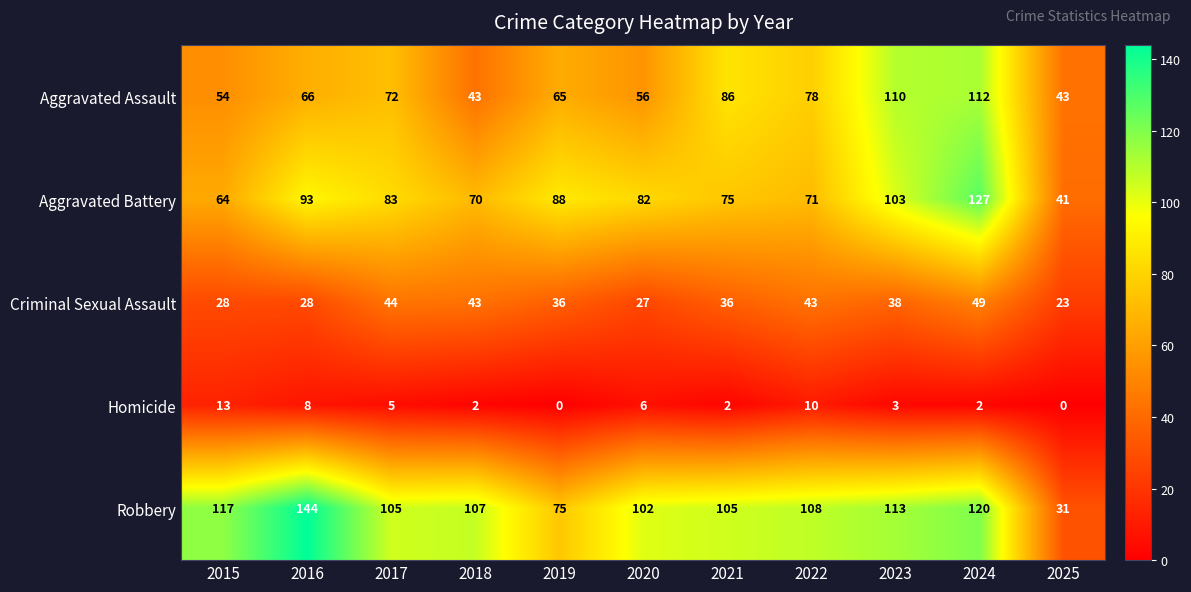

Is it true that Aggravated Battery equals 42 at 2023?

False